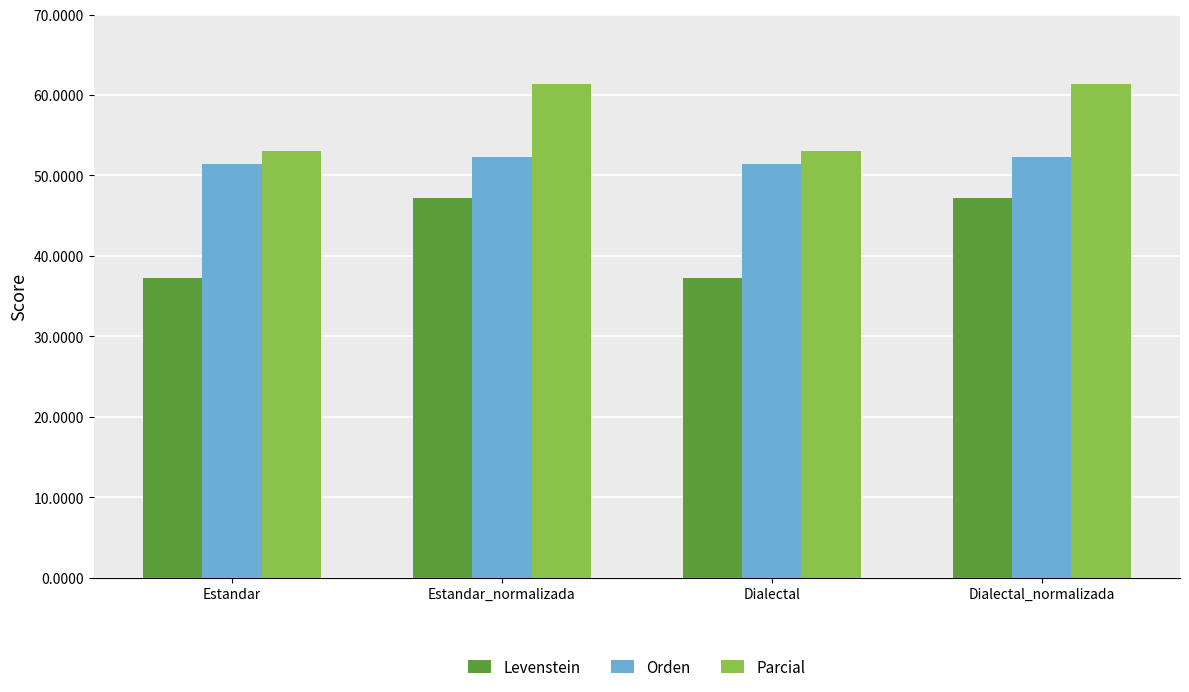

The Levenstein series shows 37.2 at Dialectal. True or false?

True